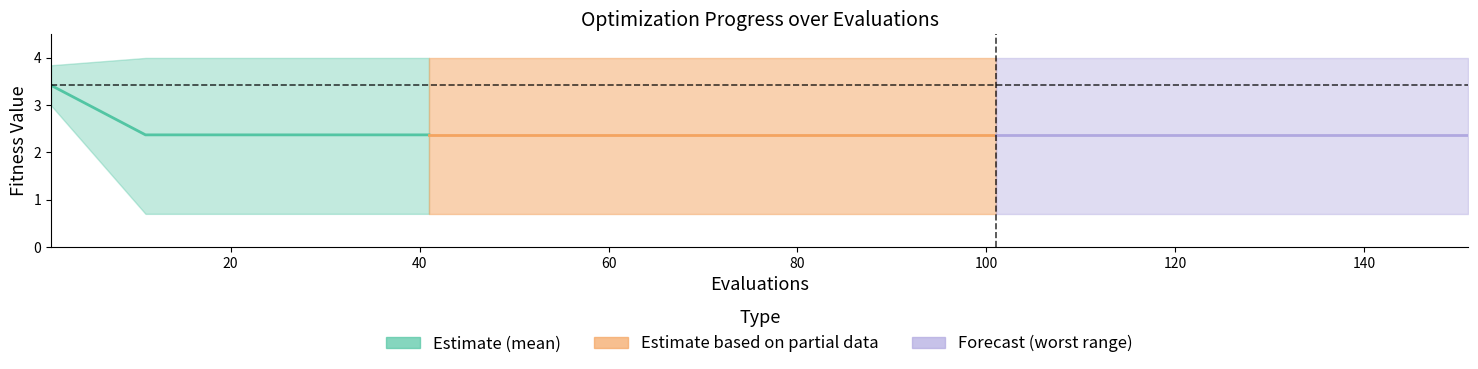

Where is the data nearest to the value 2?

20